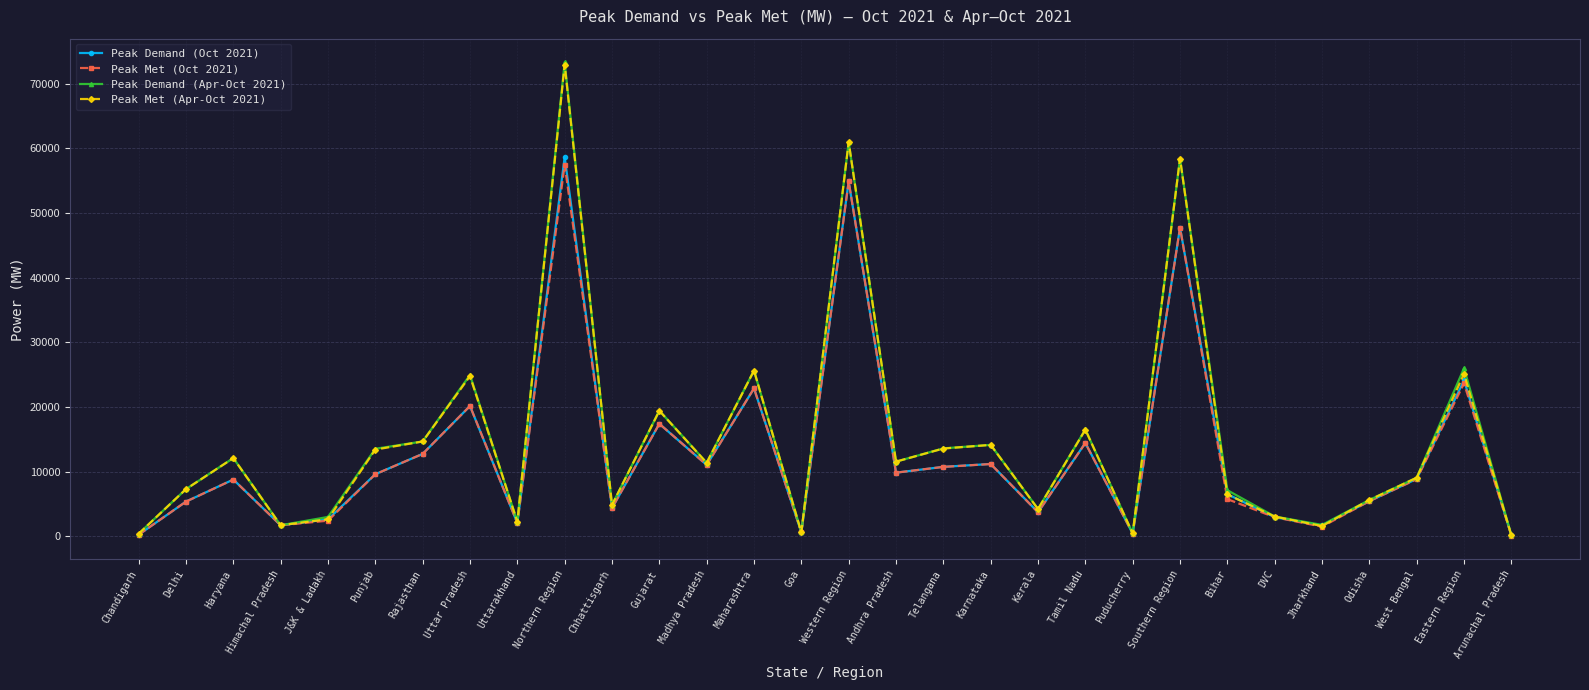

What is the spread (max minus min) of values at Jharkhand?

266